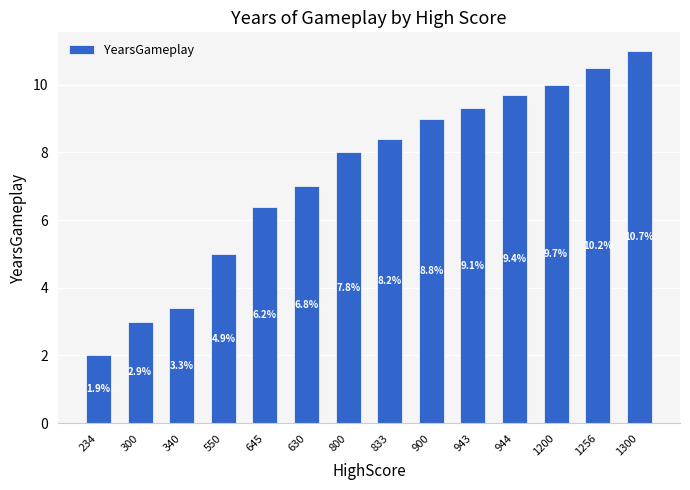

How many bars are there in total?

14